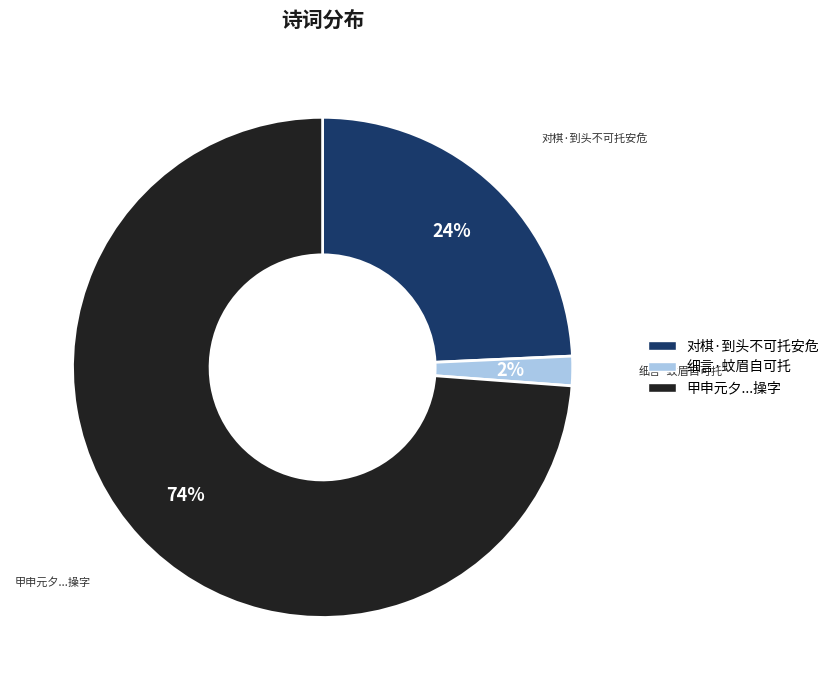

To the nearest percent, what is the average slice percentage?

33%